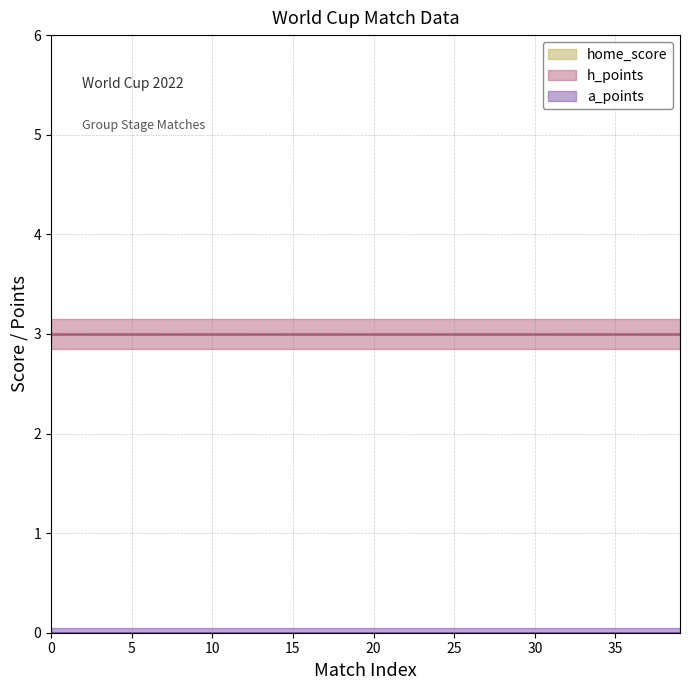

What is the total value across all series at 17?

25